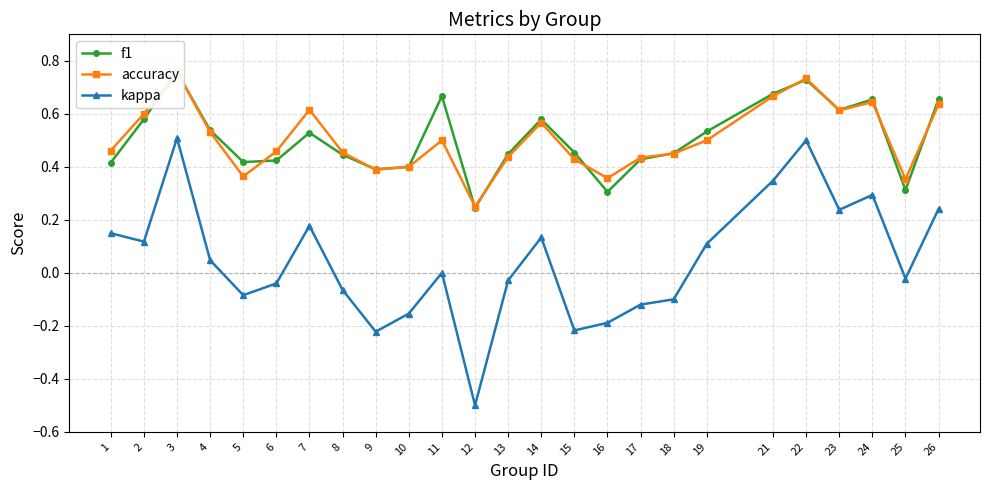

What is the total value across all series at 7?

1.3